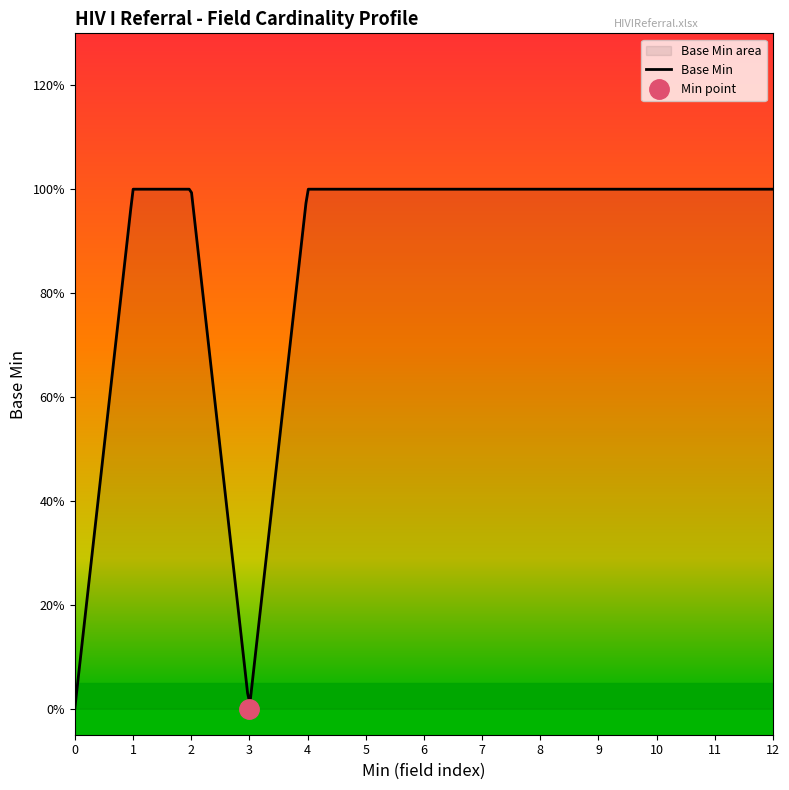

Reading left to right, extract all data points from this chart.

0	1	1	0	1	1	1	1	1	1	1	1	1